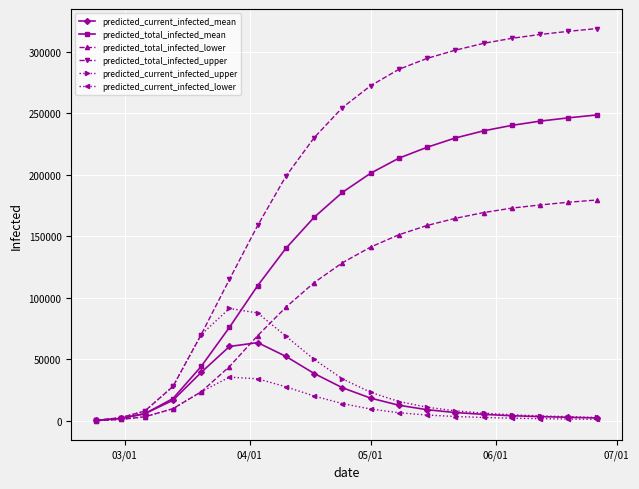

Rank the series by their maximum value, from lowest to highest.

predicted_current_infected_lower, predicted_current_infected_mean, predicted_current_infected_upper, predicted_total_infected_lower, predicted_total_infected_mean, predicted_total_infected_upper